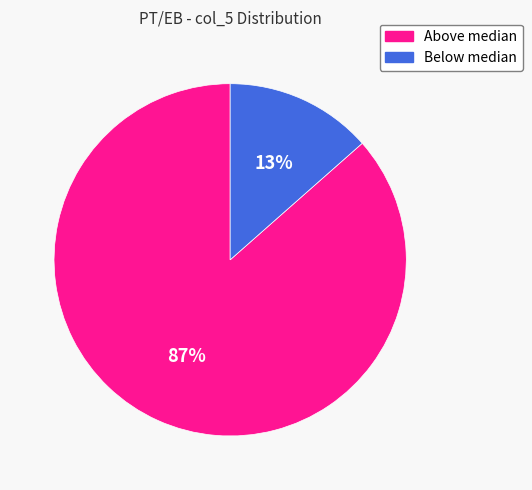

Is there a majority slice in this chart?

Yes